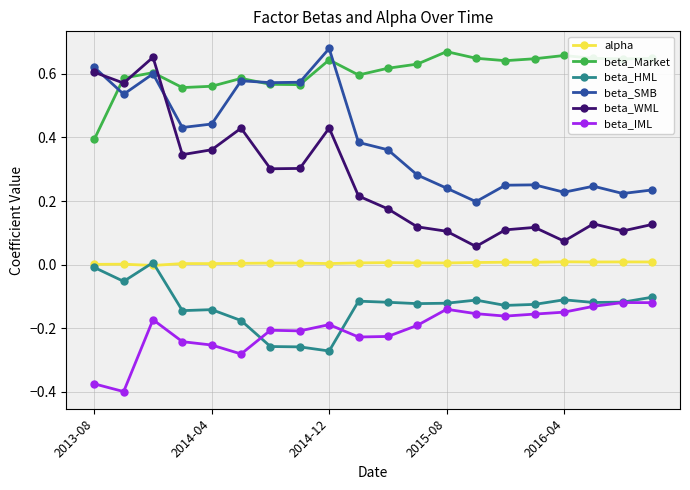

Which series has the largest total across all categories?

beta_Market